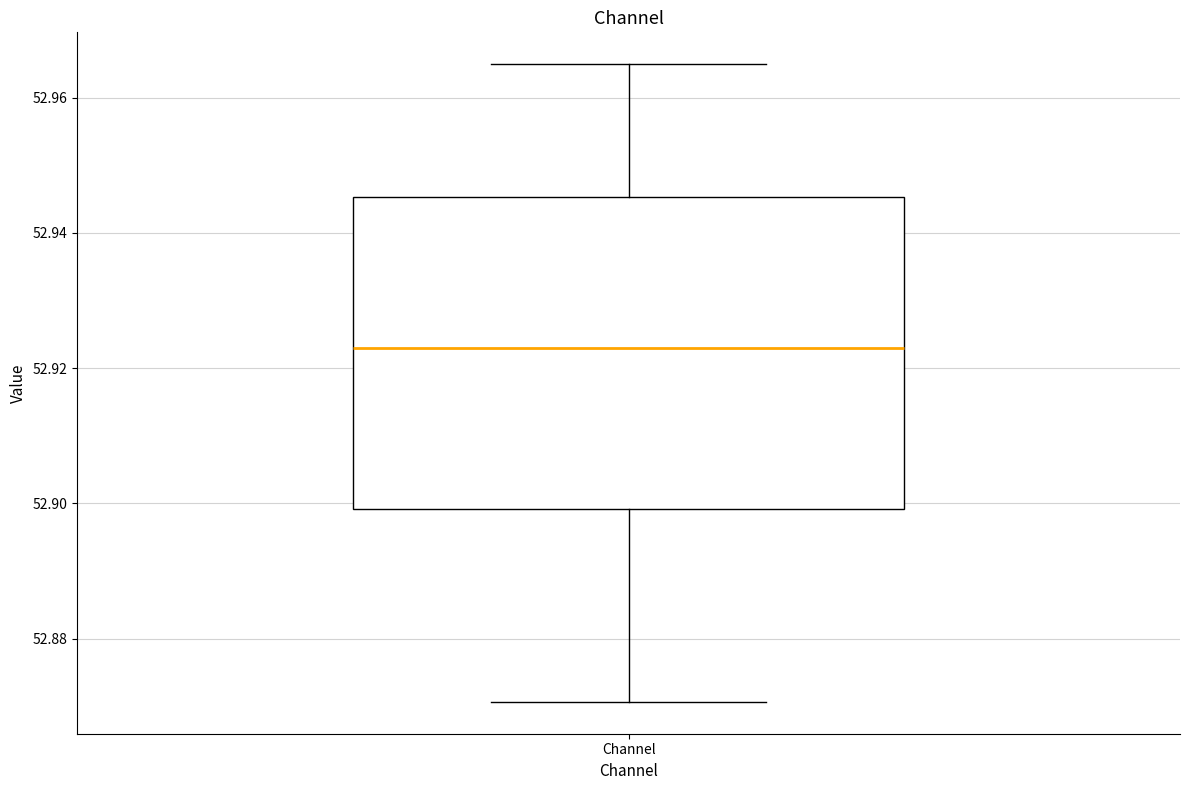

Read this box plot against the y-axis: the position of the median line, the range covered by the box, and the ends of both whiskers. The values are not printed on the chart, so give them approximately, as read against the axis.

median 52.922, box 52.900 to 52.946, whiskers 52.870 to 52.964